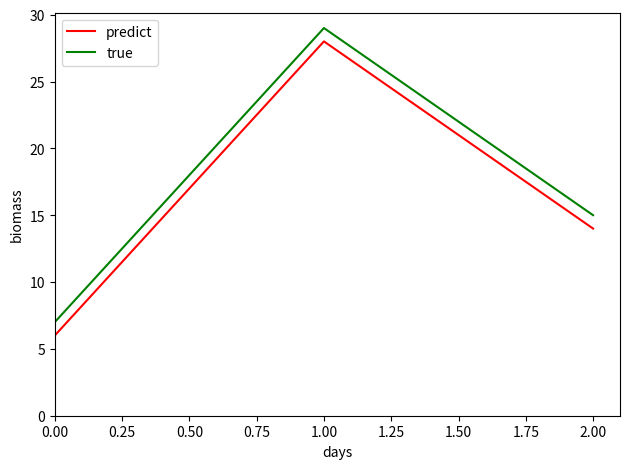

The predict series shows 6 at 0.00. True or false?

True